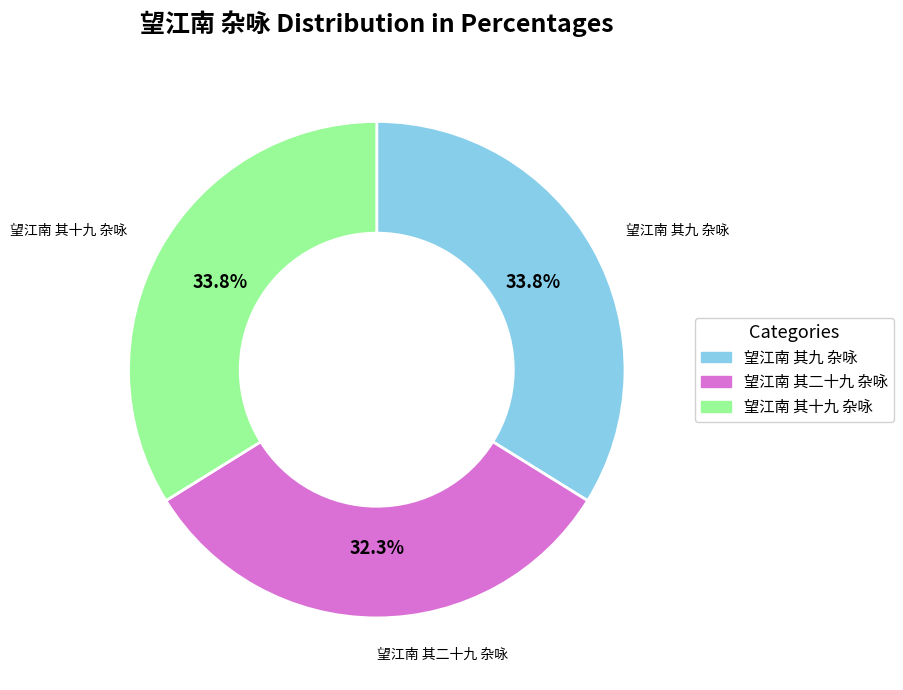

To the nearest percent, what is the average slice percentage?

33%